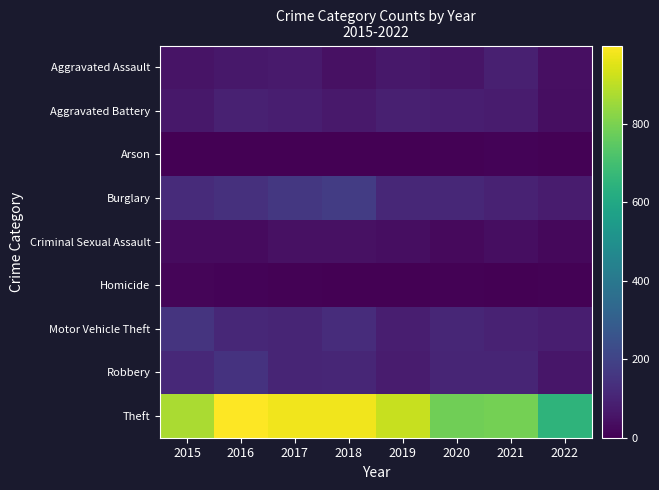

What is the spread (max minus min) of values at 2022?

647